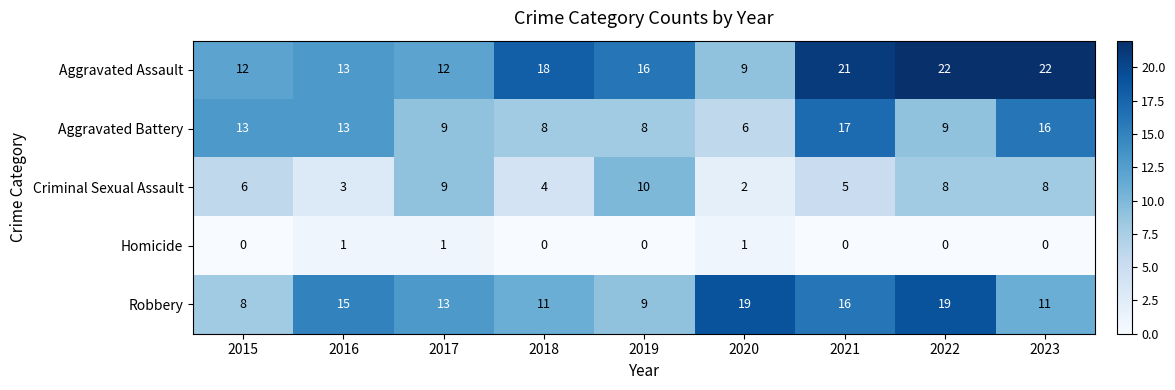

Which series changed the most between 2019 and 2022?

Robbery